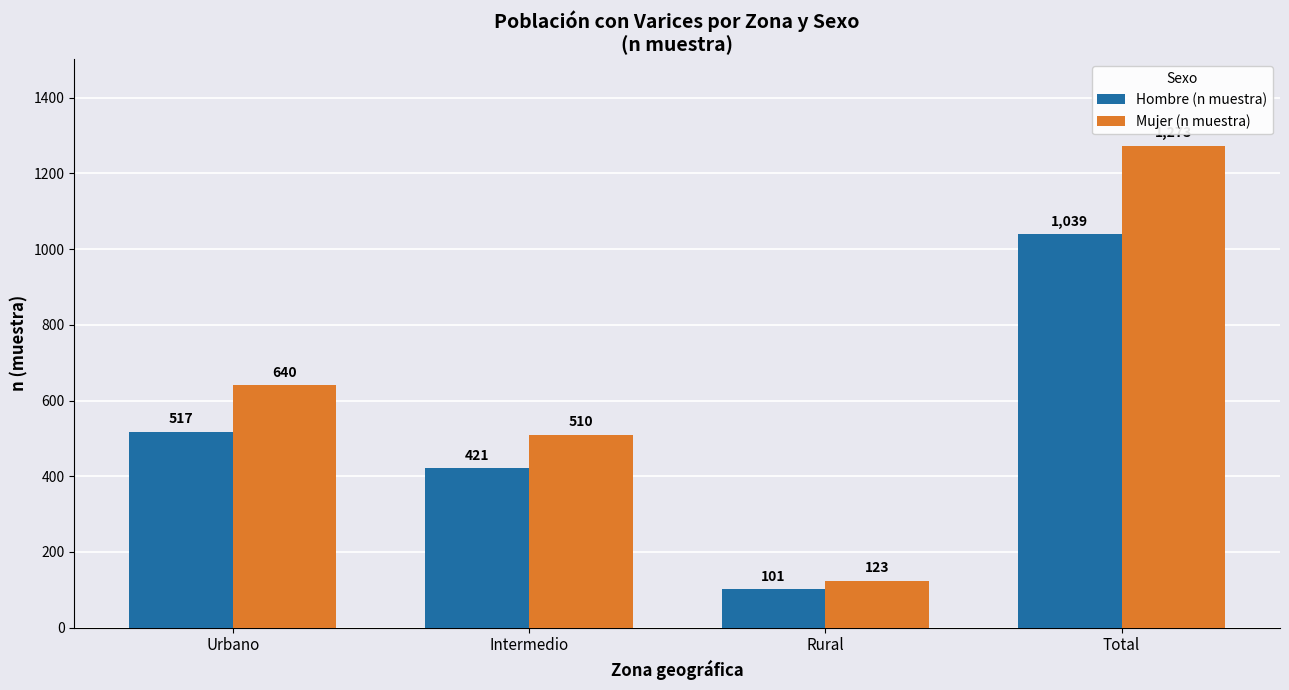

What is the minimum value shown in the chart?

101